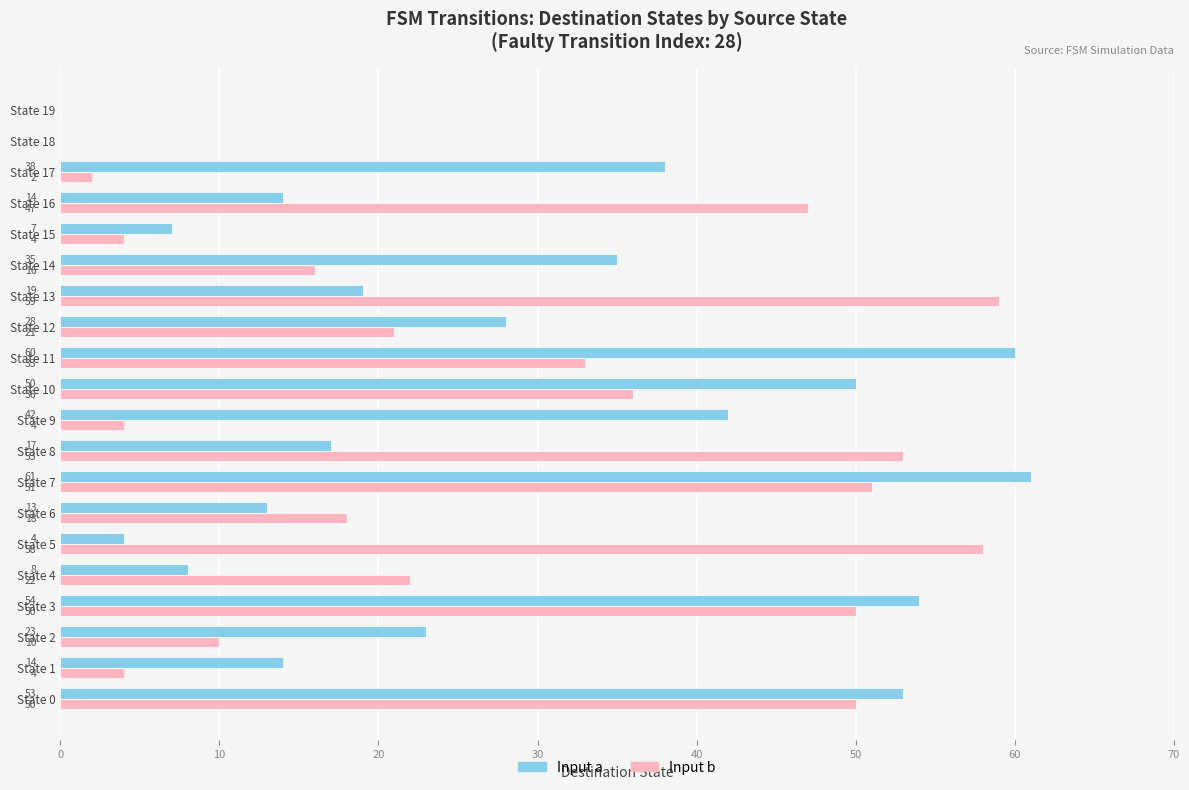

What is the greatest value displayed?

61